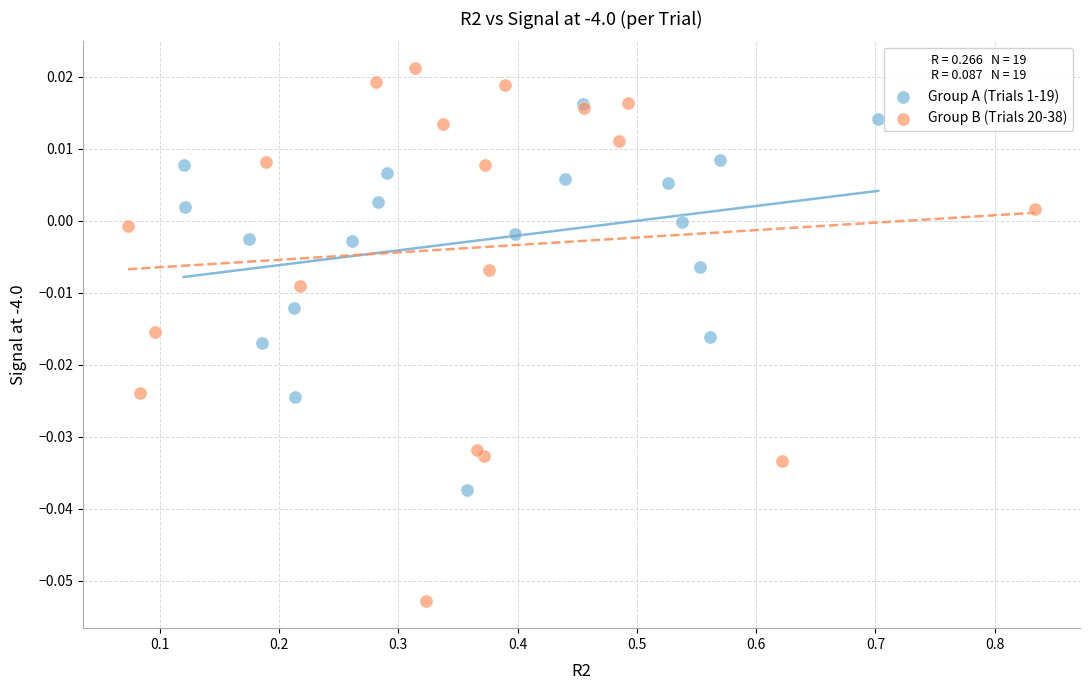

Which series contains the highest Y value?

Group B (Trials 20-38)